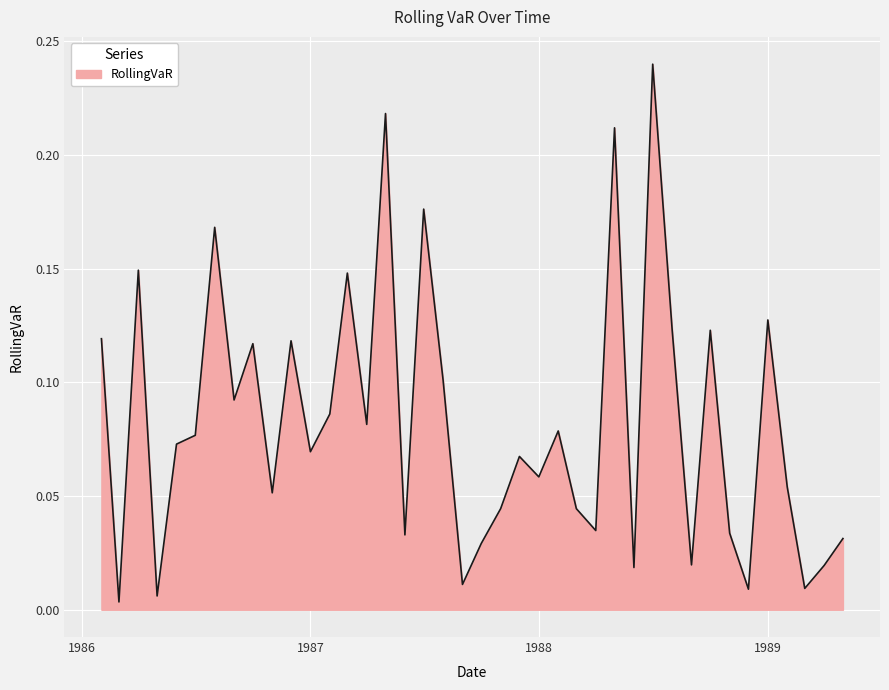

Does the chart display data point markers on the line(s)?

No